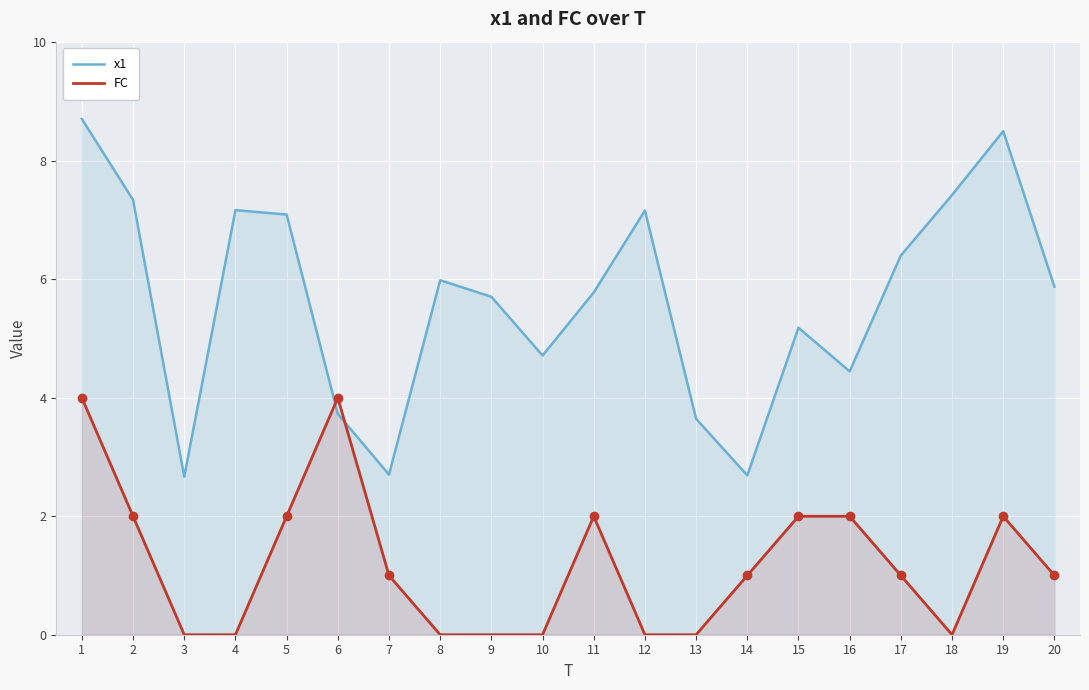

What is the sum of the FC values at 15 and 8?

2.0